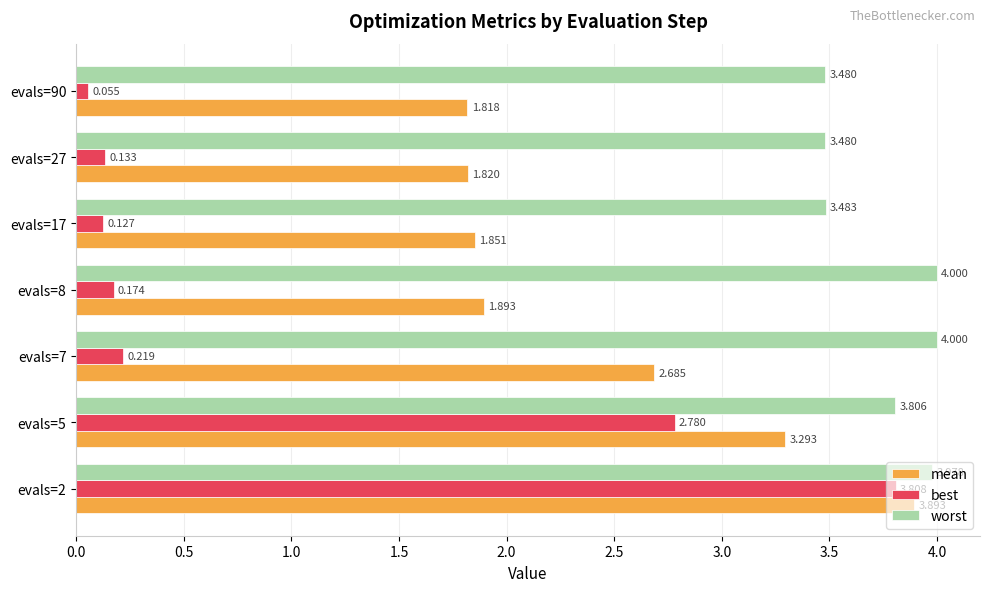

Which series changed the most between evals=5 and evals=7?

best